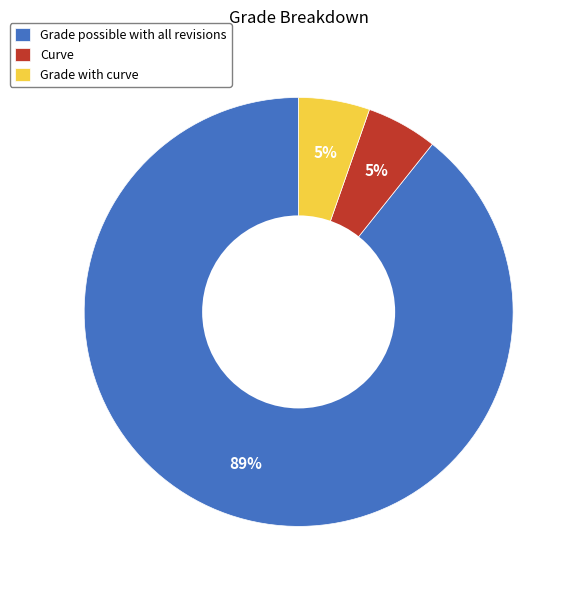

Does Grade possible with all revisions account for over 50% of the chart?

Yes